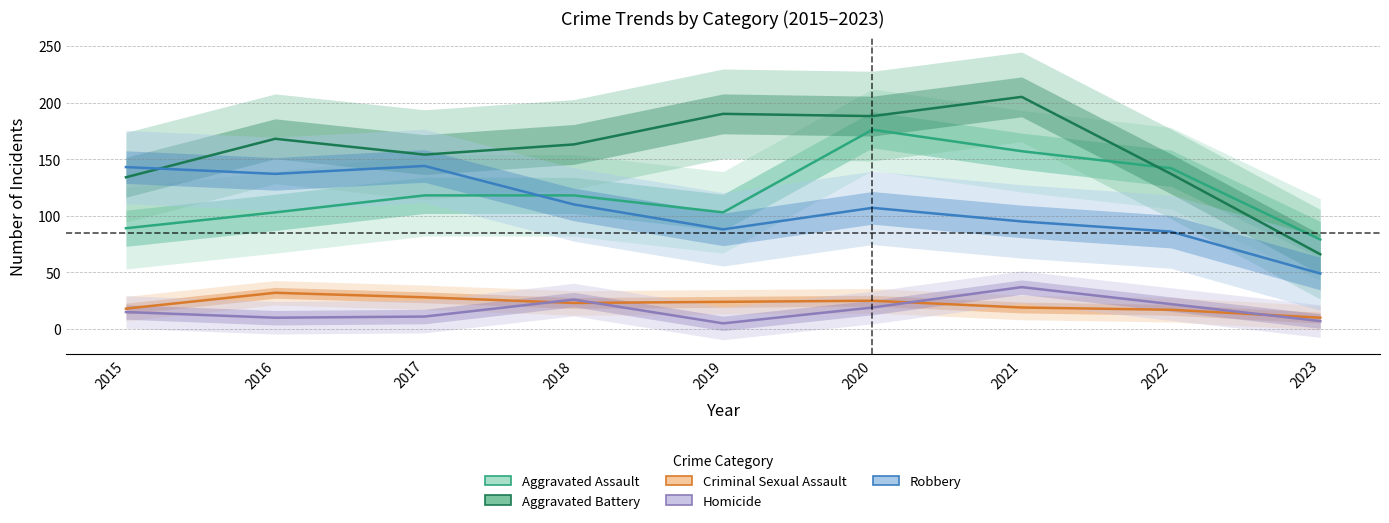

Rank the series at 2020 from lowest to highest value.

Homicide, Criminal Sexual Assault, Robbery, Aggravated Assault, Aggravated Battery